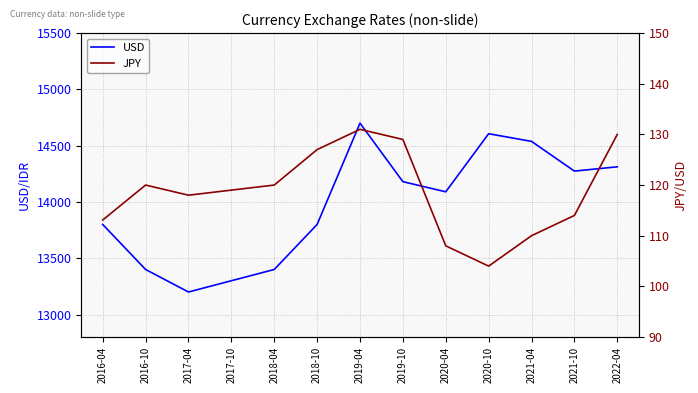

True or false: JPY has more than 1 interior local peaks.

True